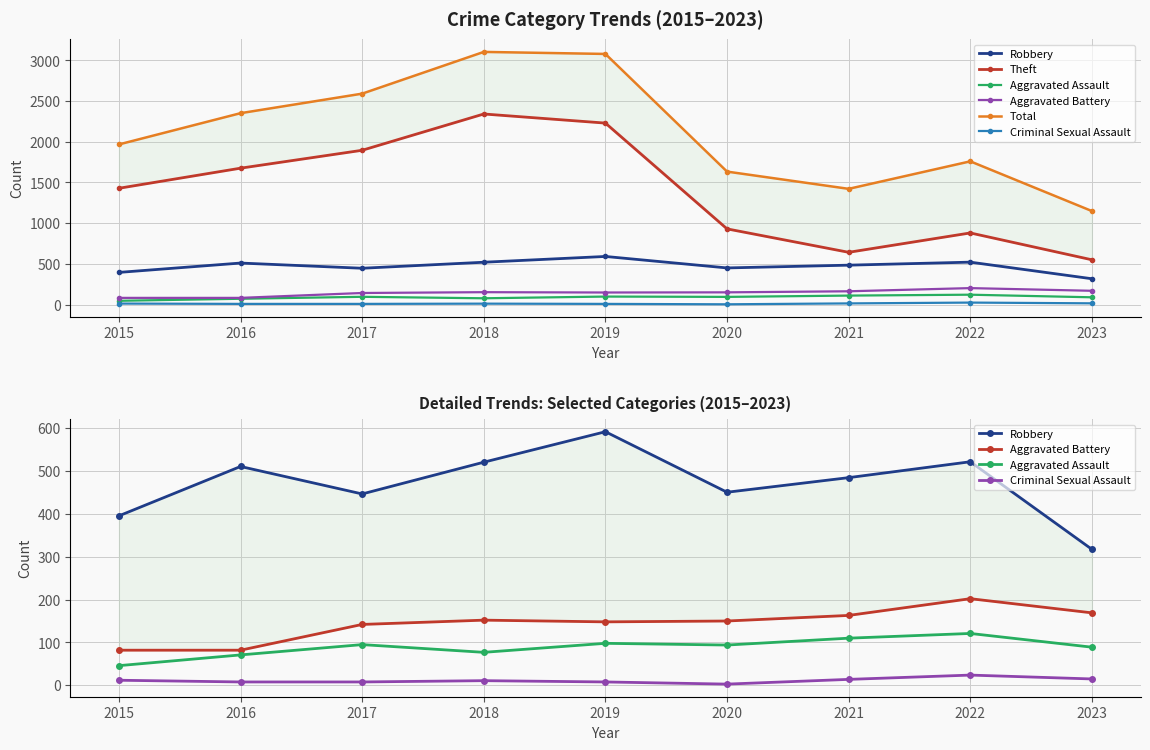

Reading left to right, list all the values displayed in this chart.

Robbery: 2015=395	2016=510	2017=446	2018=520	2019=591	2020=450	2021=484	2022=521	2023=317
Theft: 2015=1429	2016=1676	2017=1896	2018=2342	2019=2230	2020=930	2021=642	2022=880	2023=550
Aggravated Assault: 2015=46	2016=71	2017=95	2018=77	2019=98	2020=94	2021=110	2022=121	2023=89
Aggravated Battery: 2015=82	2016=82	2017=142	2018=152	2019=148	2020=150	2021=163	2022=202	2023=169
Total: 2015=1968	2016=2352	2017=2592	2018=3105	2019=3080	2020=1634	2021=1422	2022=1760	2023=1149
Criminal Sexual Assault: 2015=12	2016=8	2017=8	2018=11	2019=8	2020=3	2021=14	2022=24	2023=15